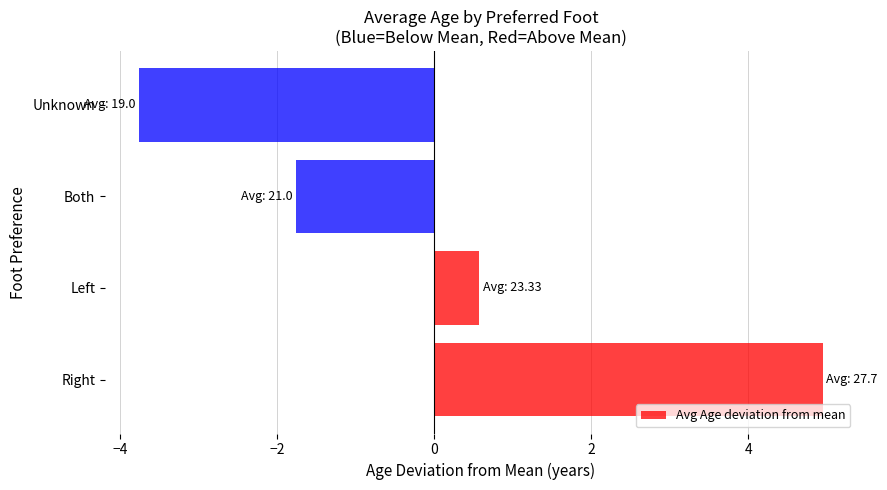

List the labels in order of value, largest first.

Right, Left, Both, Unknown